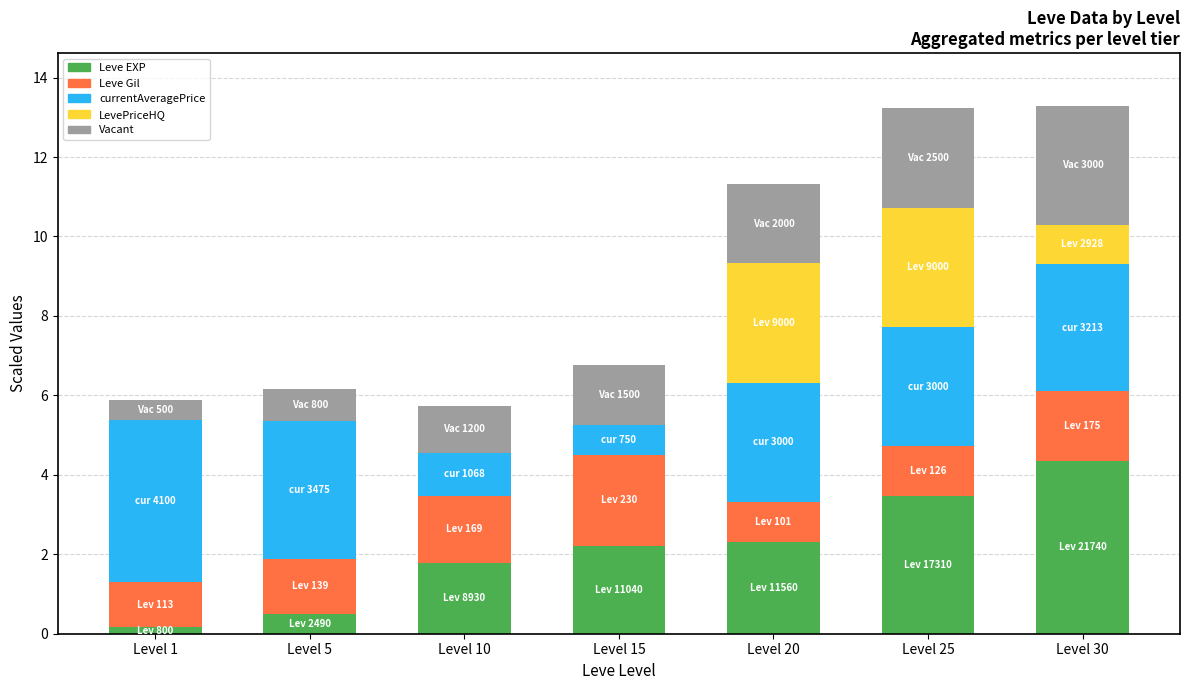

What is the maximum value for Leve EXP?

4.3